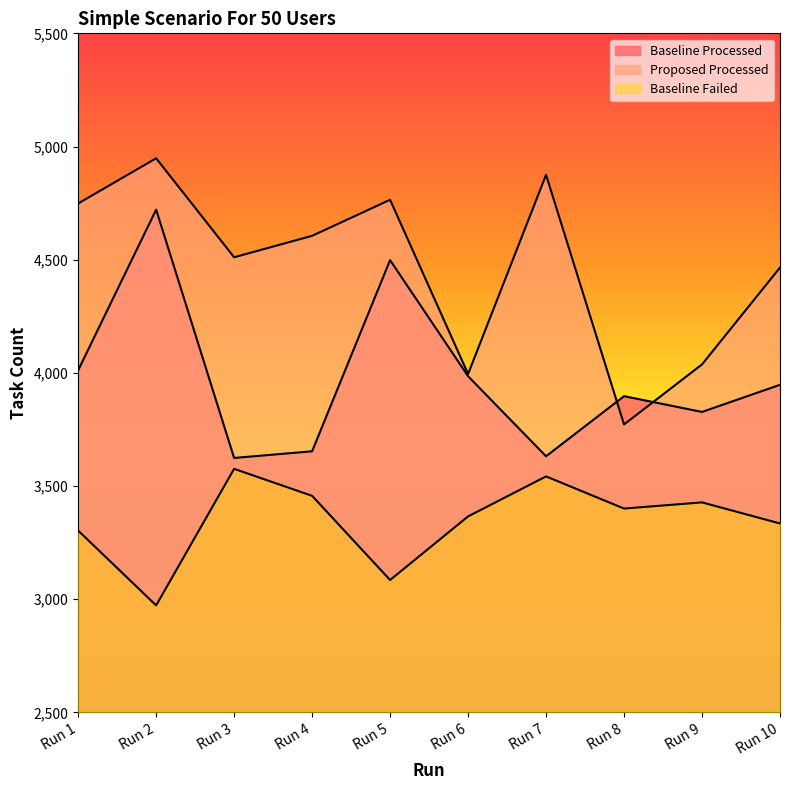

At which category does the chart reach its peak across all series?

Run 2